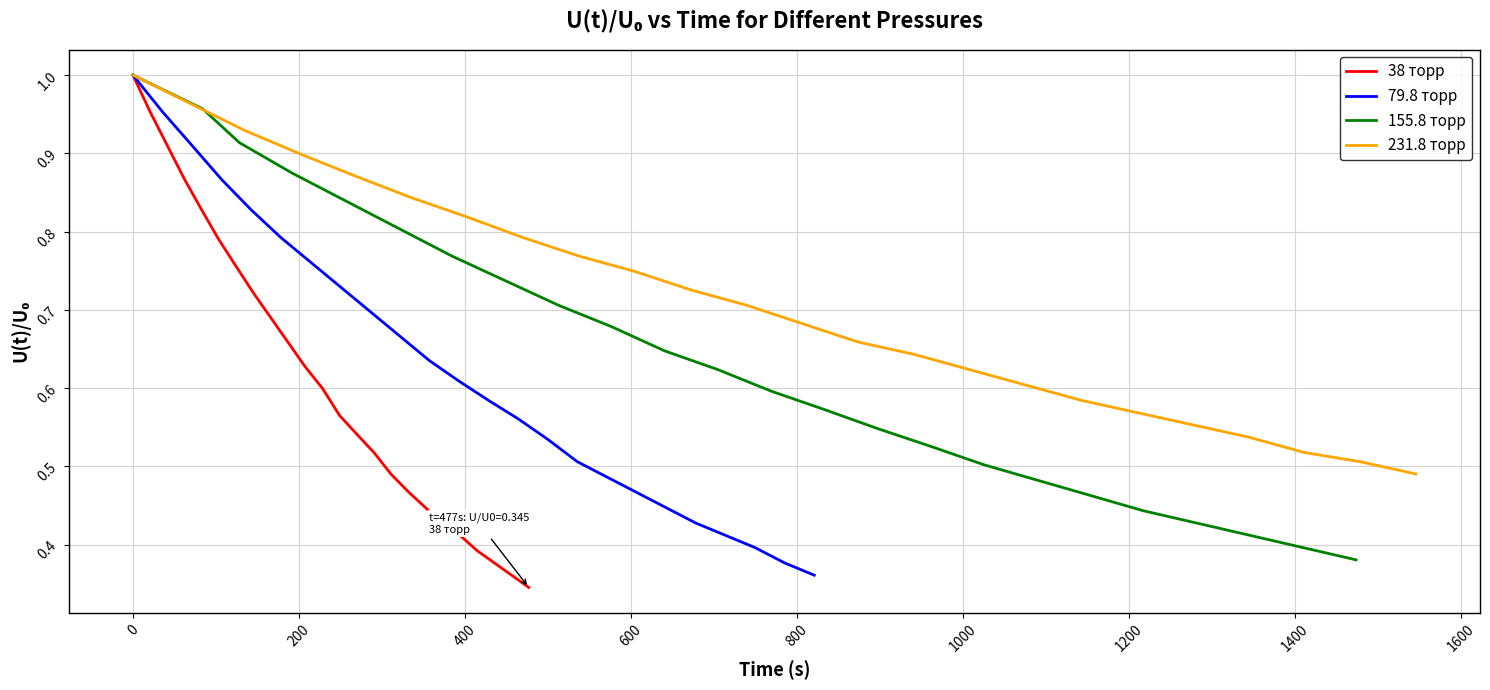

The 231.8 торр series shows 1.0 at 13. True or false?

False